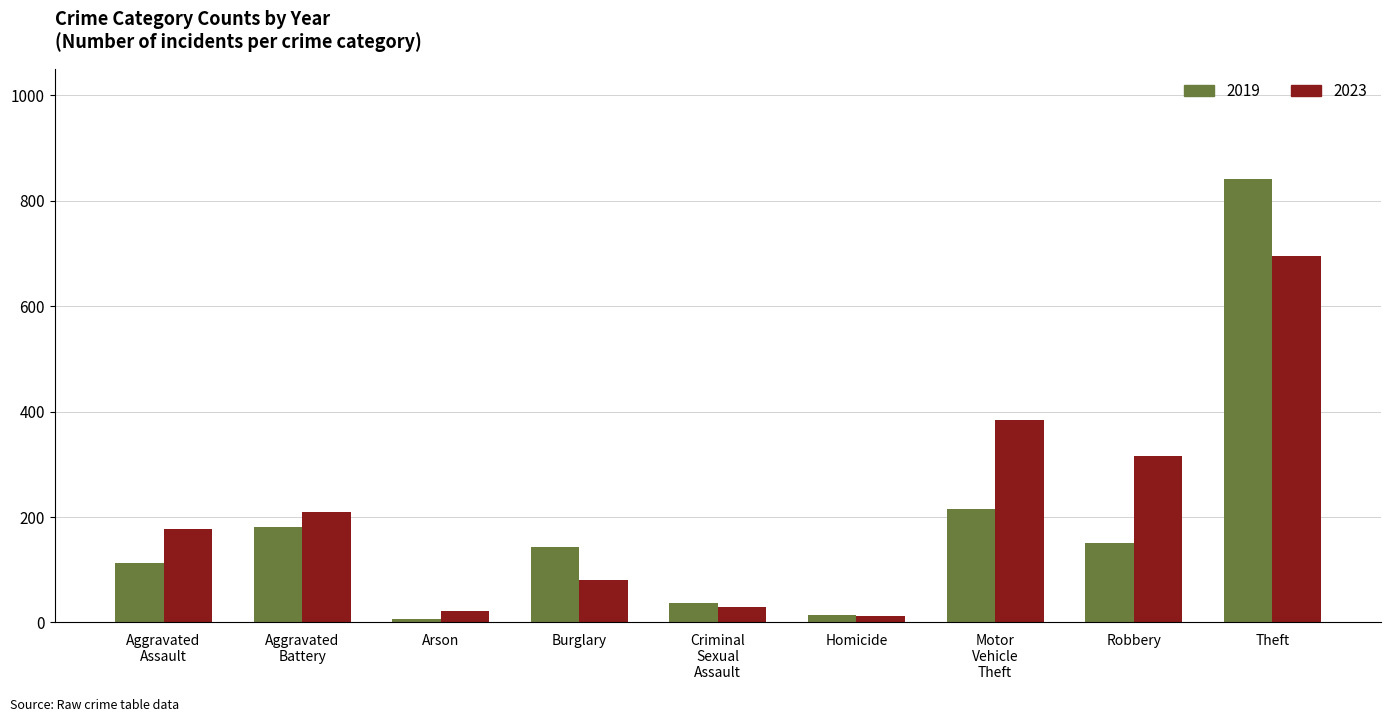

What are all the series names shown in the legend?

2019, 2023